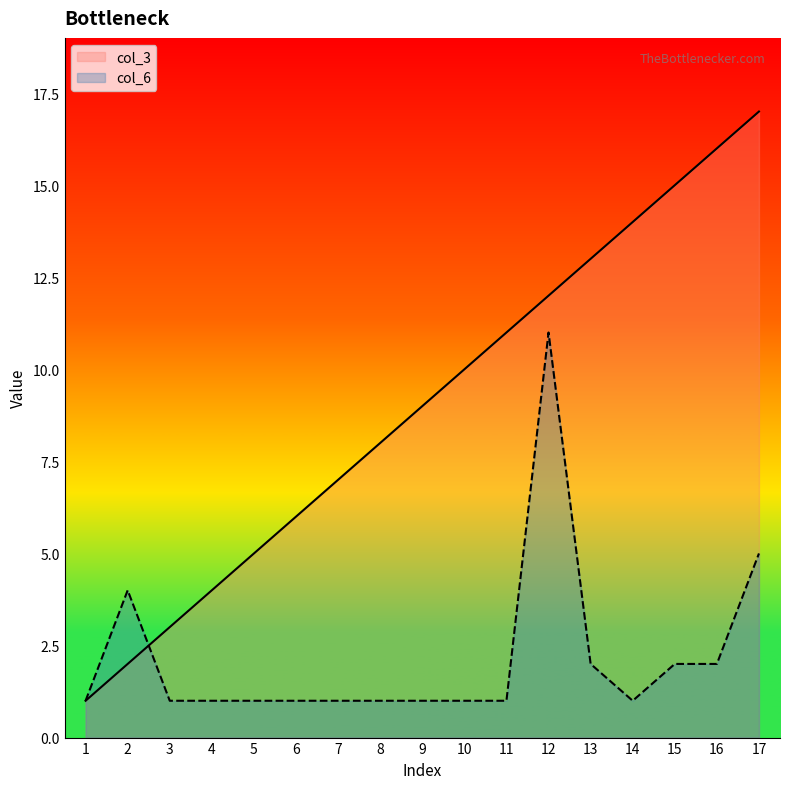

True or false: col_3 has more than 0 points higher than both neighbors.

False